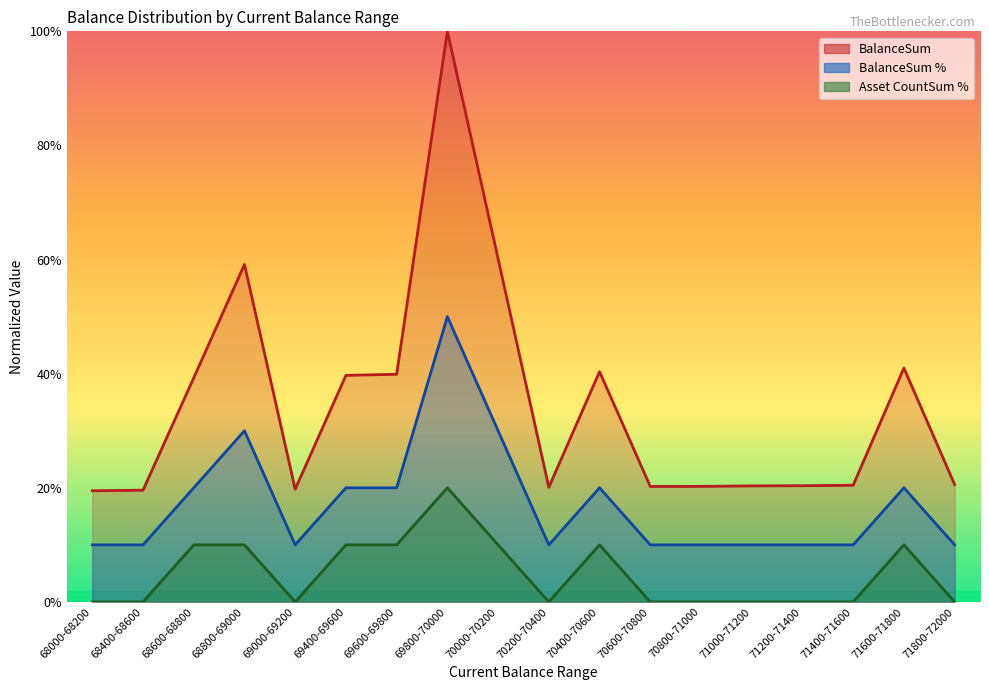

How many lines are shown in the chart?

3